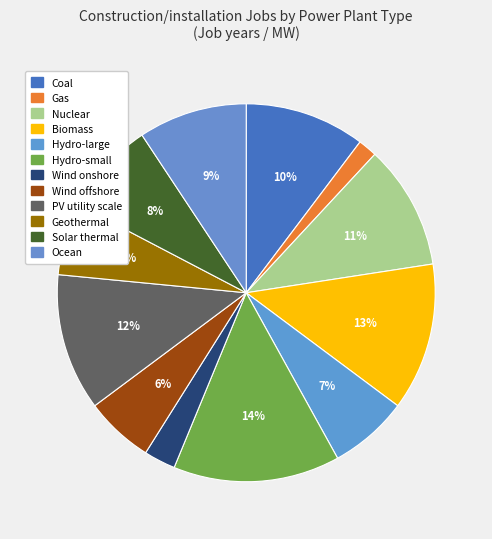

How many slices are in this pie chart?

12